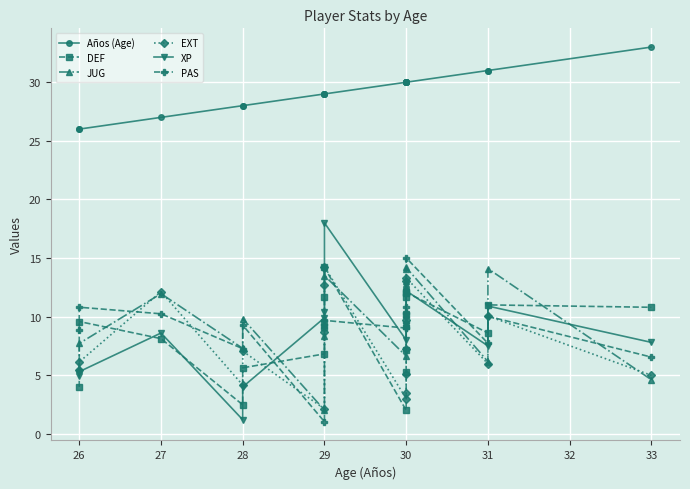

Rank the series at 29 from lowest to highest value.

PAS, JUG, EXT, DEF, XP, Años (Age)